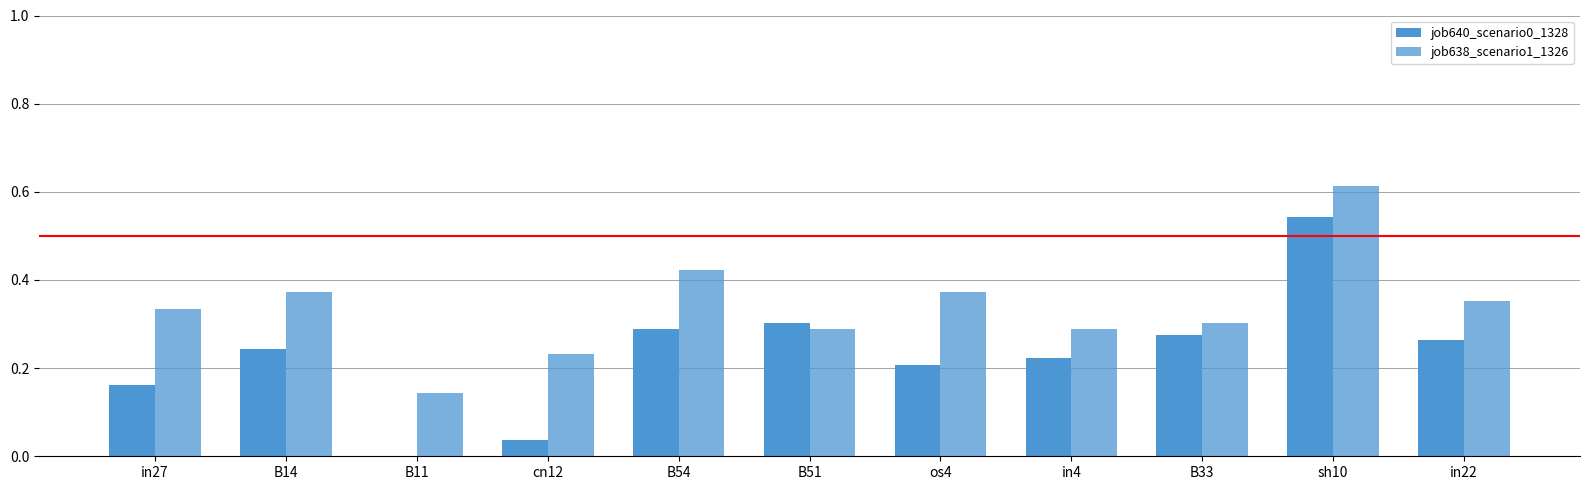

True or false: job640_scenario0_1328 has a value of 0.2 at B14.

True